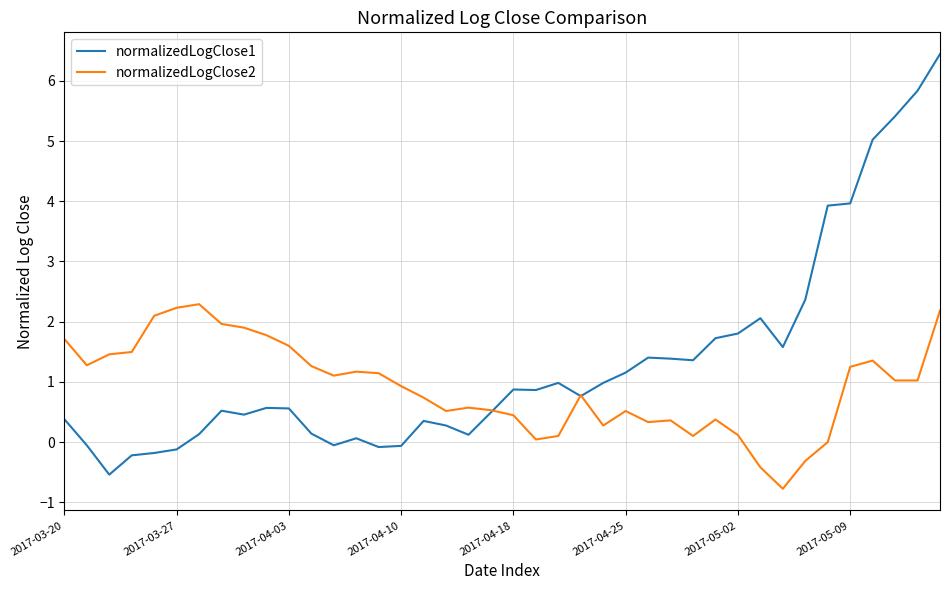

What is the lowest value of the normalizedLogClose2 series?

-0.8